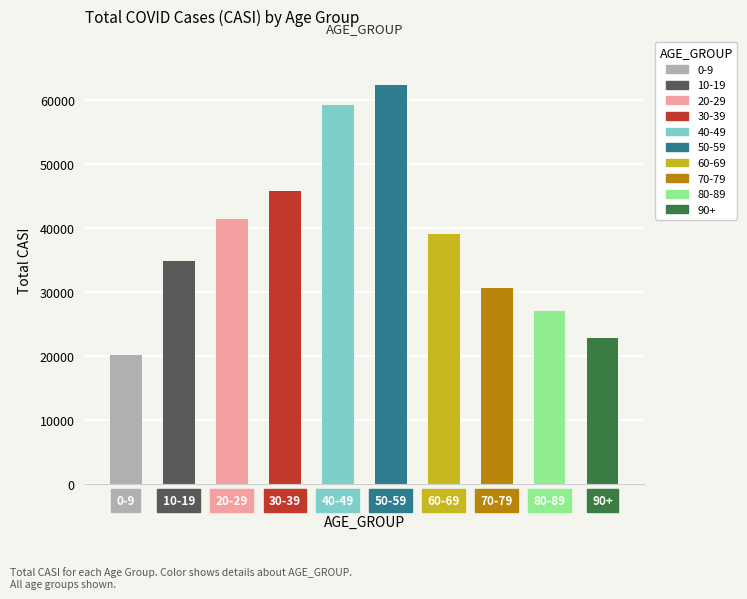

Reading left to right, what are all the values shown in this chart?

0-9=20228	10-19=34882	20-29=41507	30-39=45840	40-49=59261	50-59=62452	60-69=39118	70-79=30620	80-89=27100	90+=22850